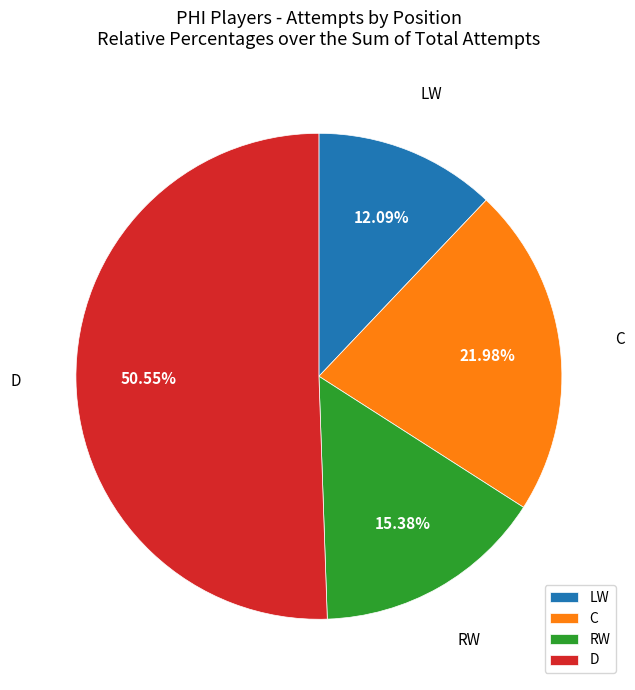

What percentage is the LW slice, to the nearest percent?

12%